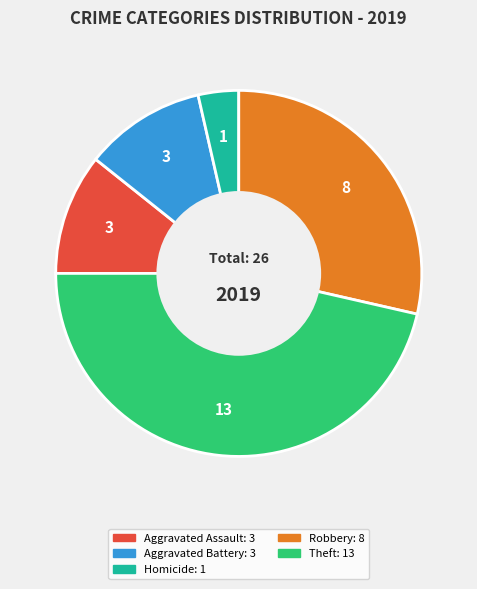

Is there any slice that represents more than half of the pie?

No